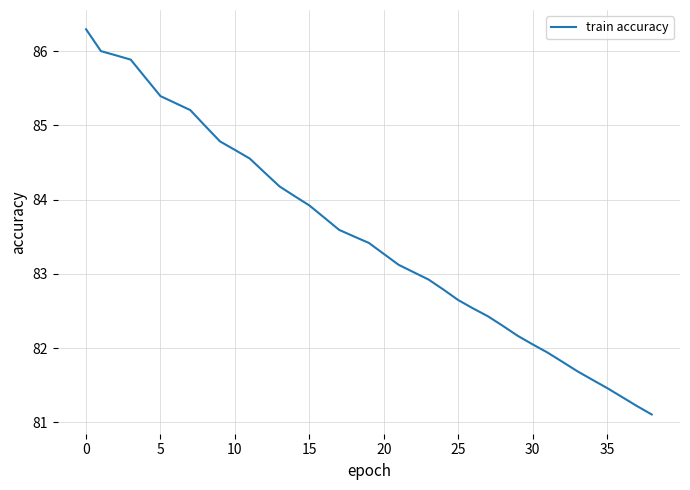

What is the minimum value shown in the chart?

81.1